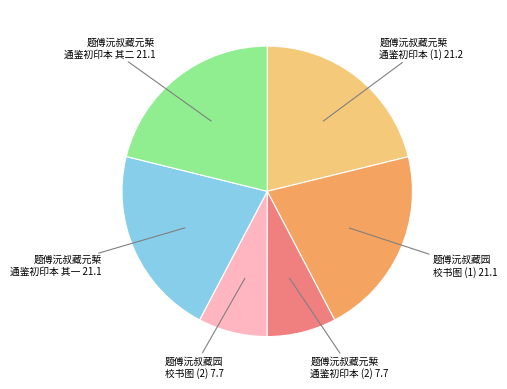

Is the sum of 题傅沅叔藏元椠 通鉴初印本 (1) and 题傅沅叔藏元椠 通鉴初印本 其二 greater than half?

No